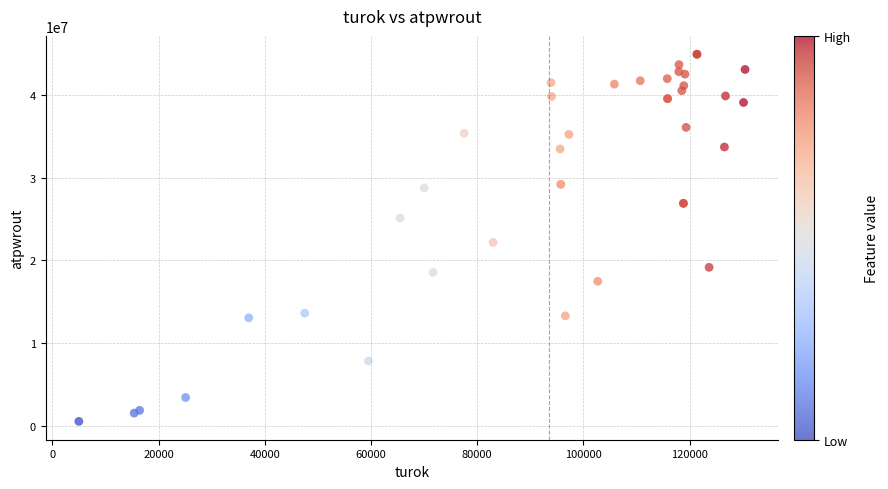

What Y value in the scatter plot is closest to 22733774?

22187876